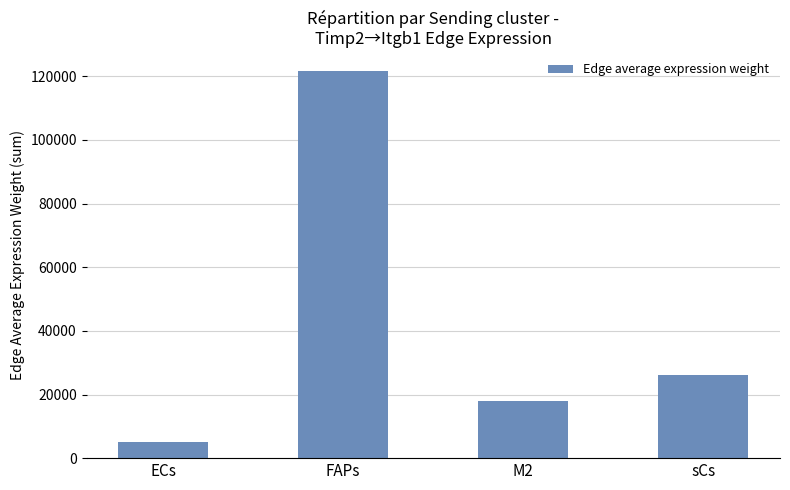

At which label does the data first exceed 25982?

FAPs